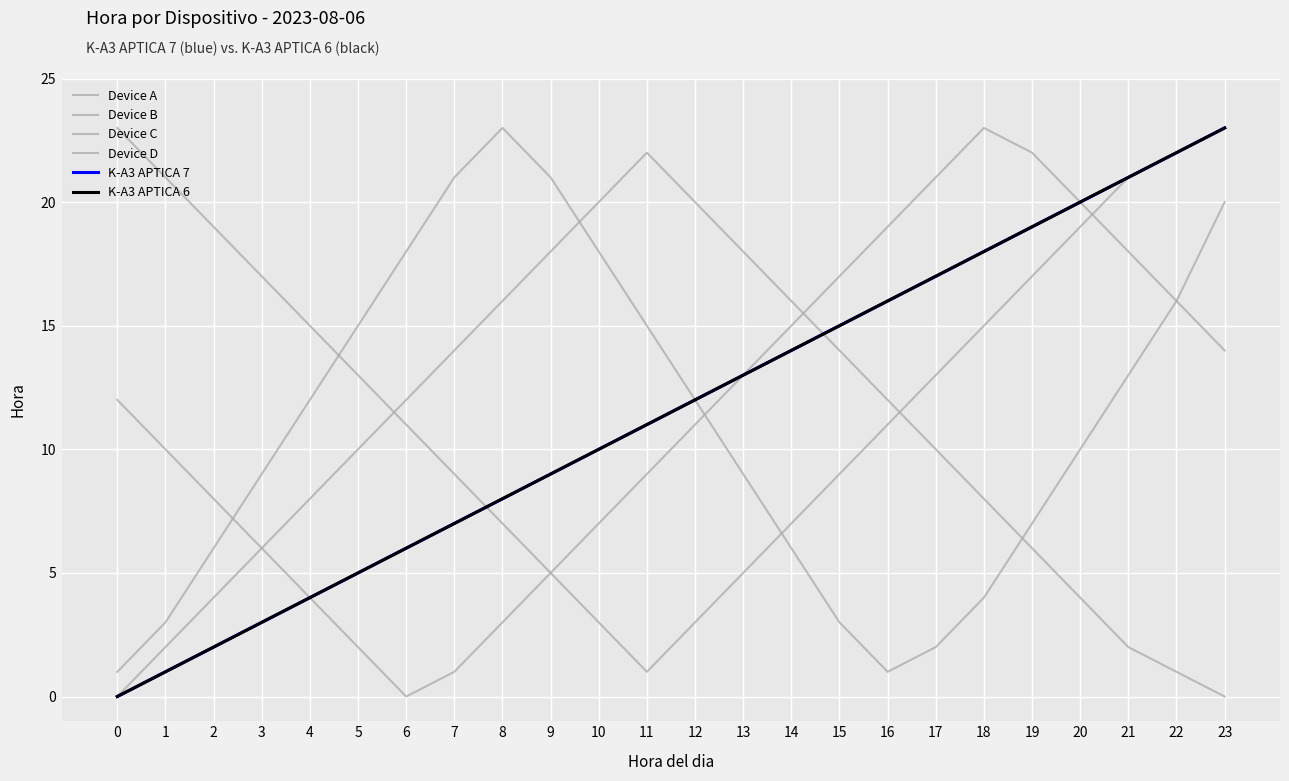

Is this an area chart (filled region under the line)?

No